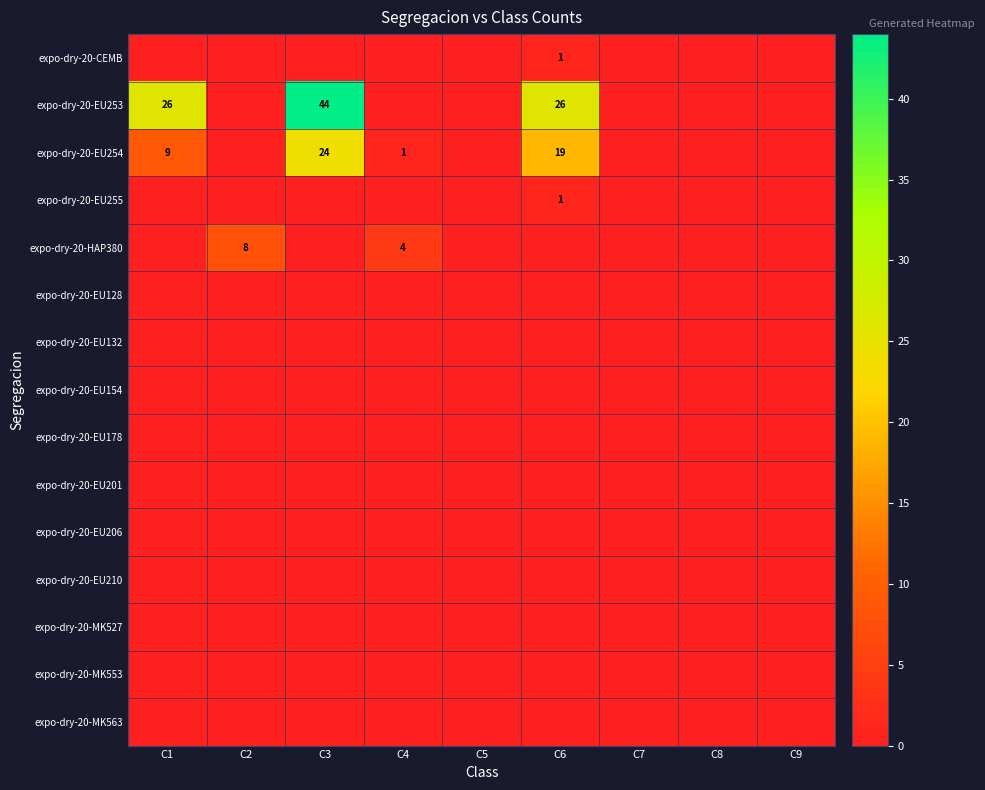

Is it true that expo-dry-20-EU178 equals 0 at C1?

True